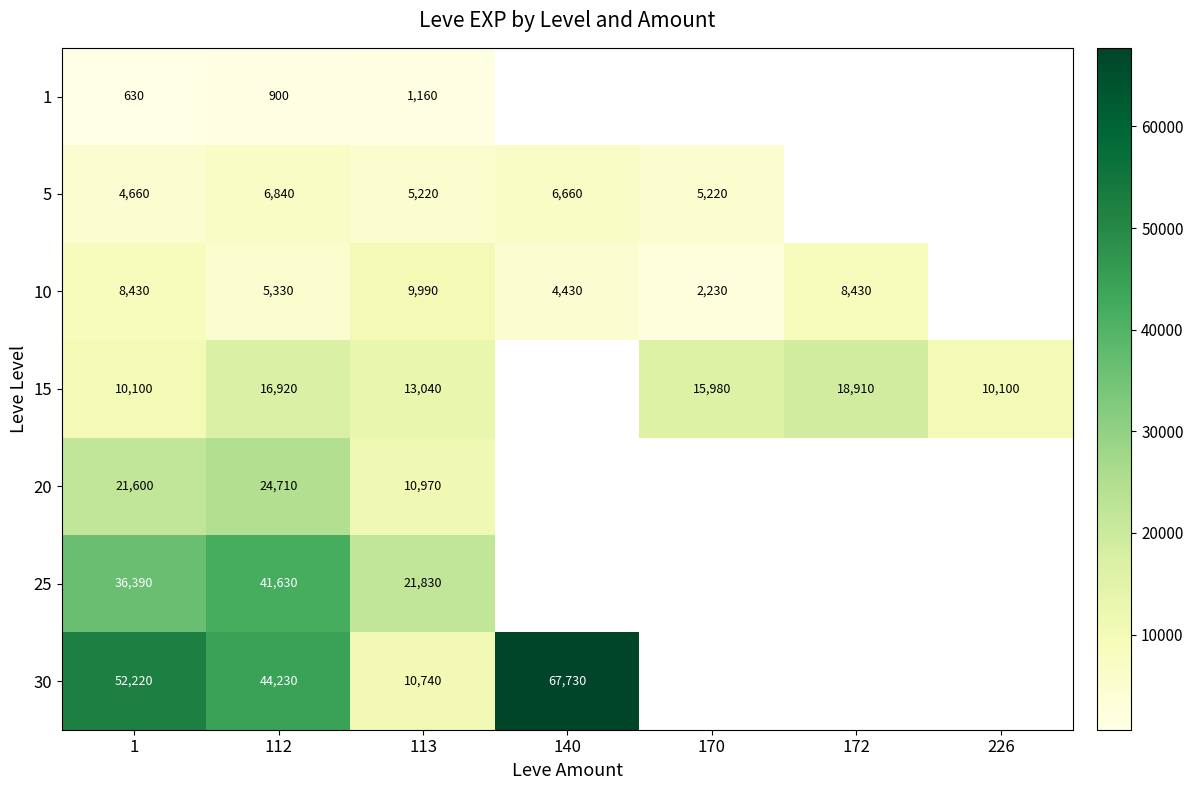

Is the value of 10 at 170 greater than the value of 15 at 172?

No